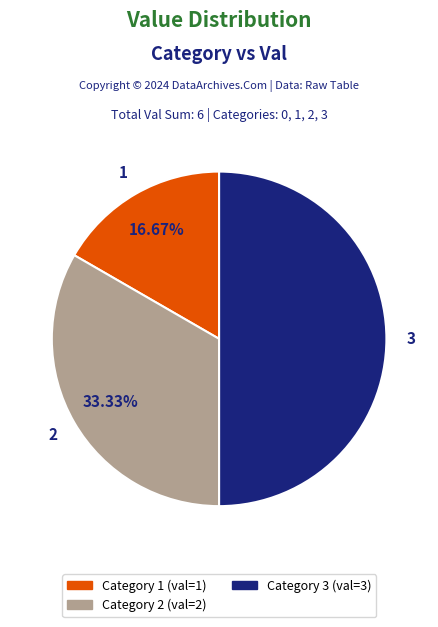

Combined, do Category 2 (val=2) and Category 3 (val=3) account for over 50%?

Yes